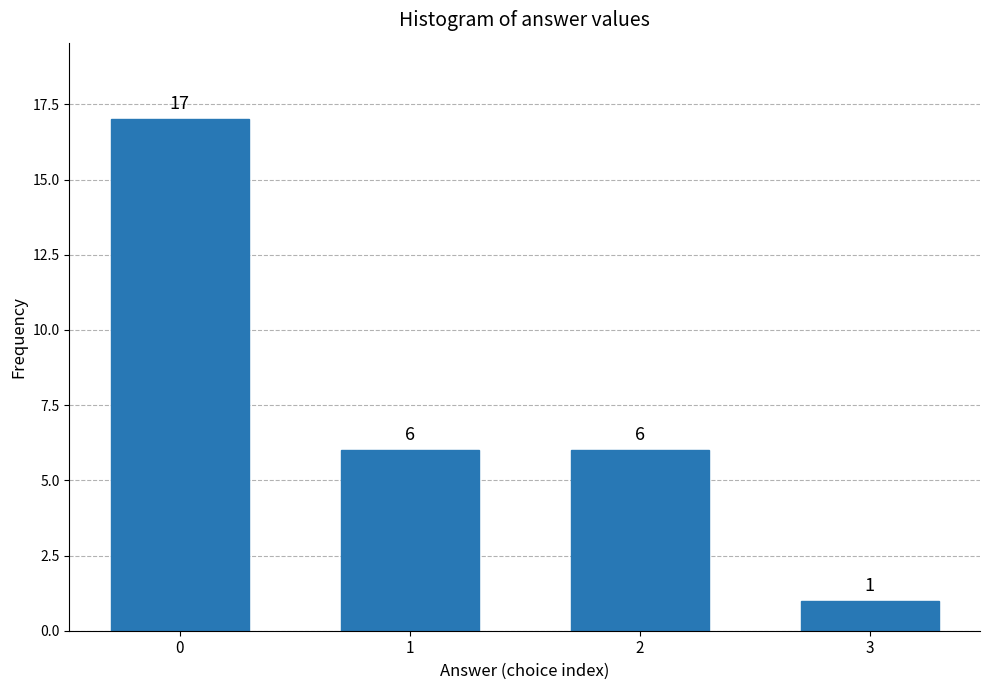

Reading right to left, extract all data points from this chart.

3=1	2=6	1=6	0=17